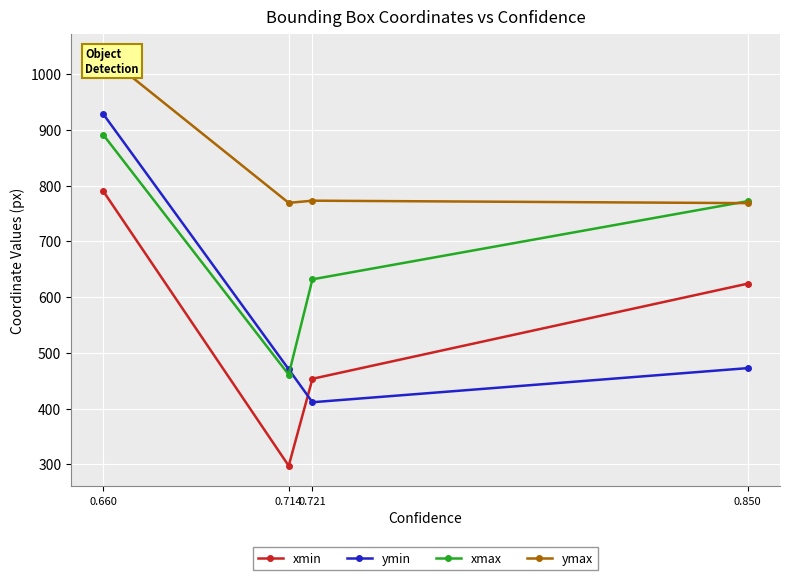

What is the value of the ymin point at the 4th from the left?

472.6